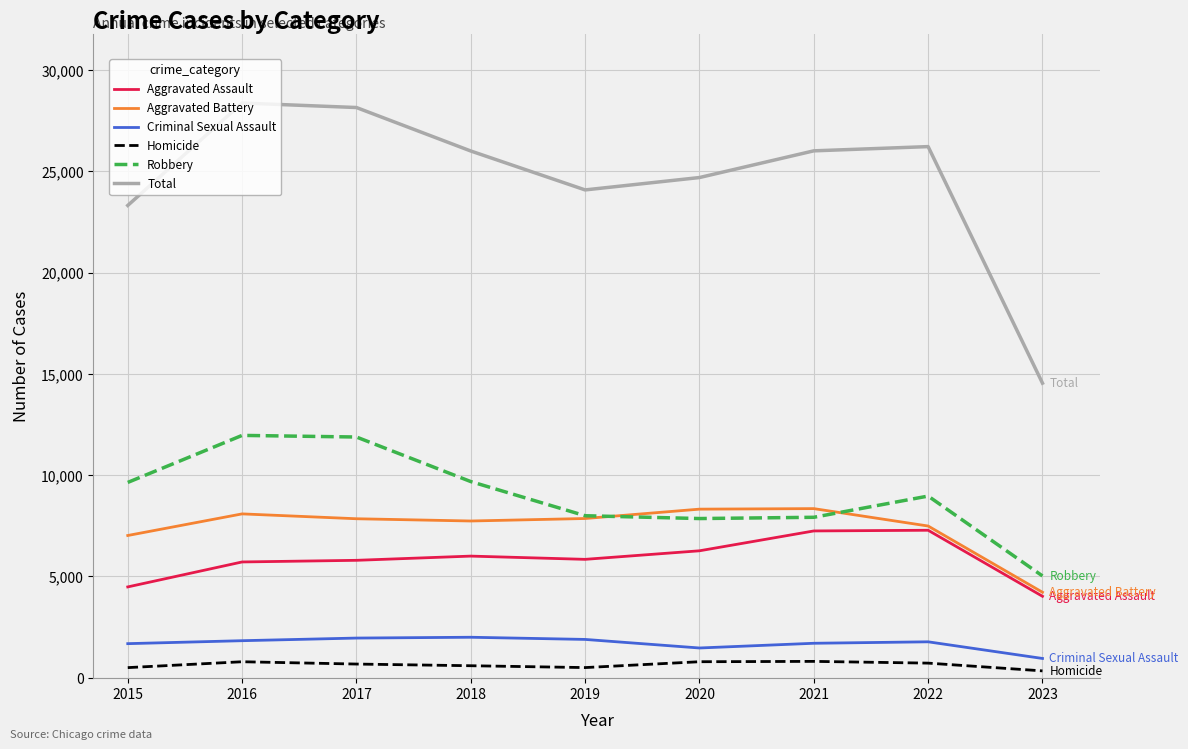

Which series has the largest range (max minus min)?

Total